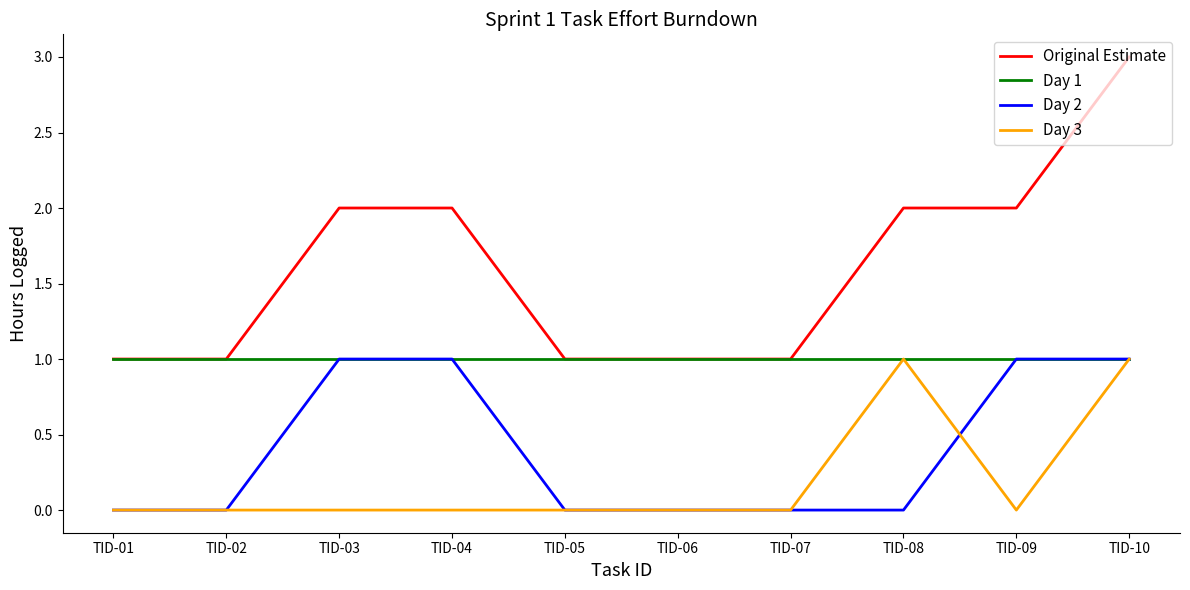

What is the total value across all series at TID-03?

4